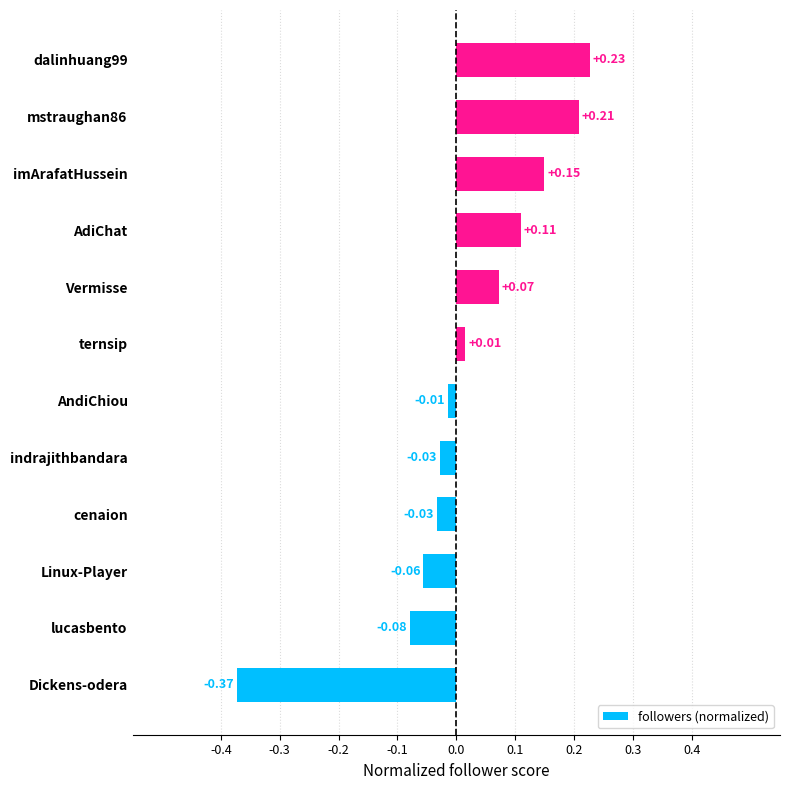

Which label corresponds to the smallest value in the chart?

Dickens-odera